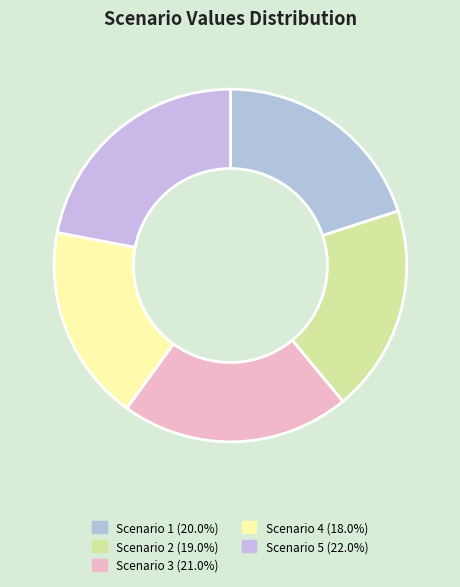

Which slice is the smallest?

Scenario 4